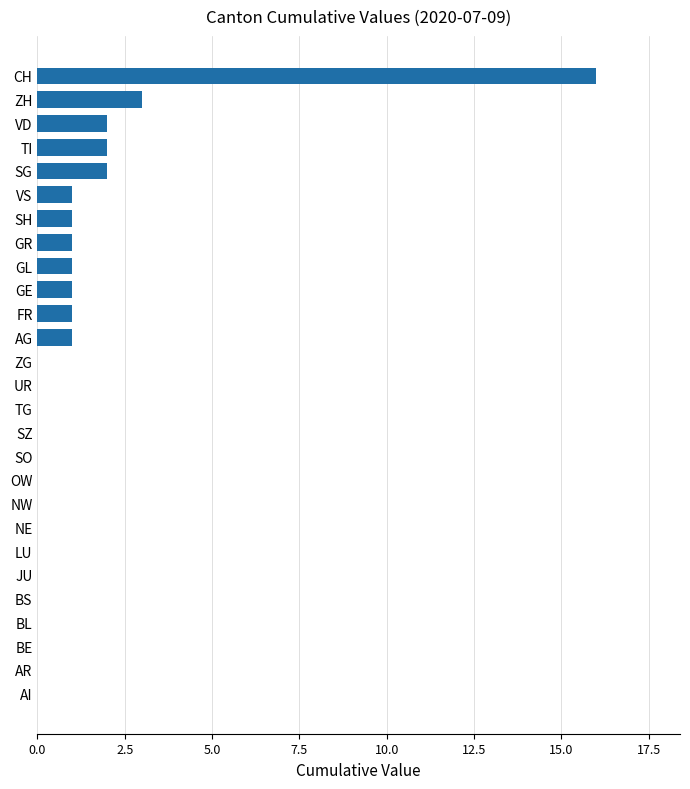

Which has a higher value, FR or ZG?

FR